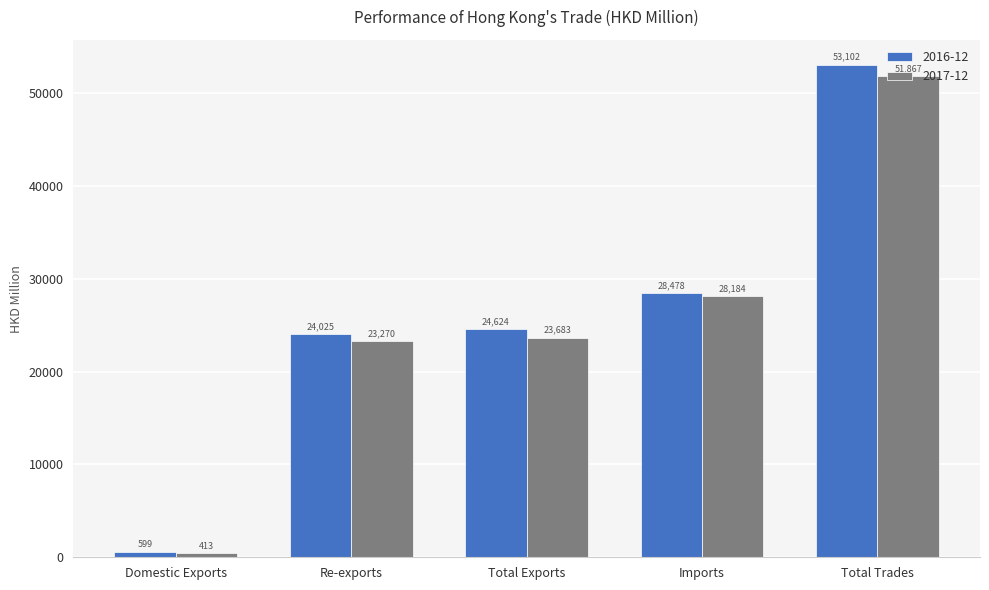

Is it true that 2017-12 equals 86792.0 at Total Trades?

False